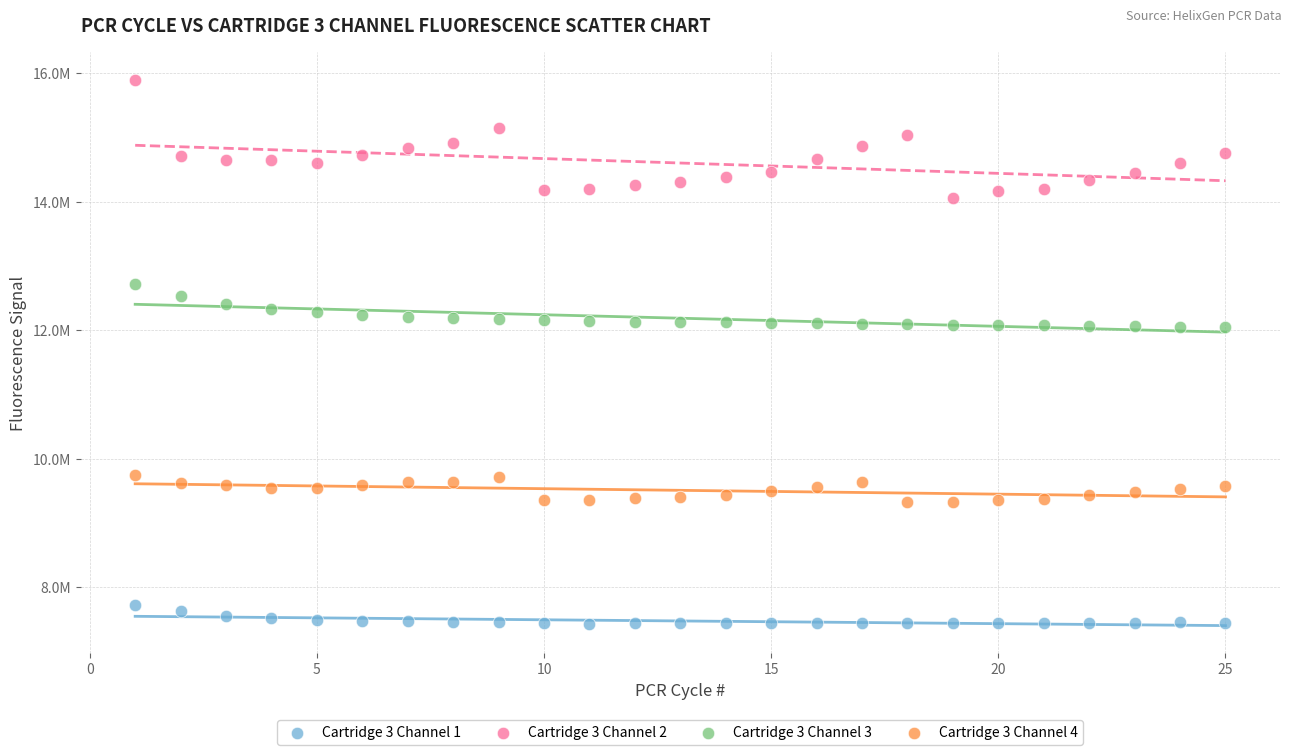

Which series reaches the minimum Y coordinate?

Cartridge 3 Channel 1